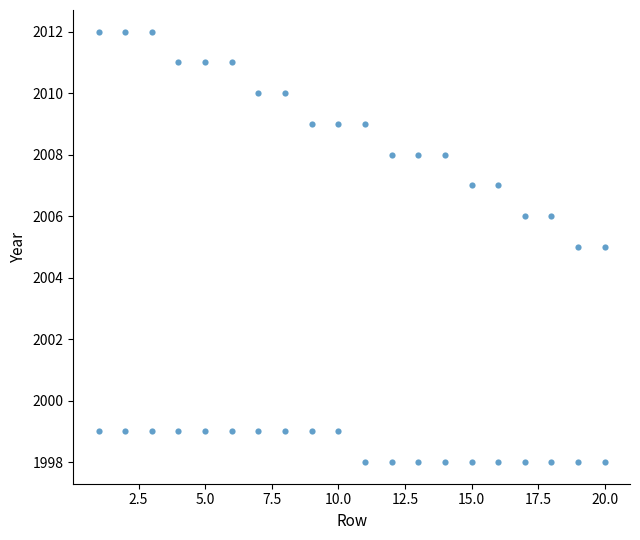

What is the range of X values (max minus min)?

19